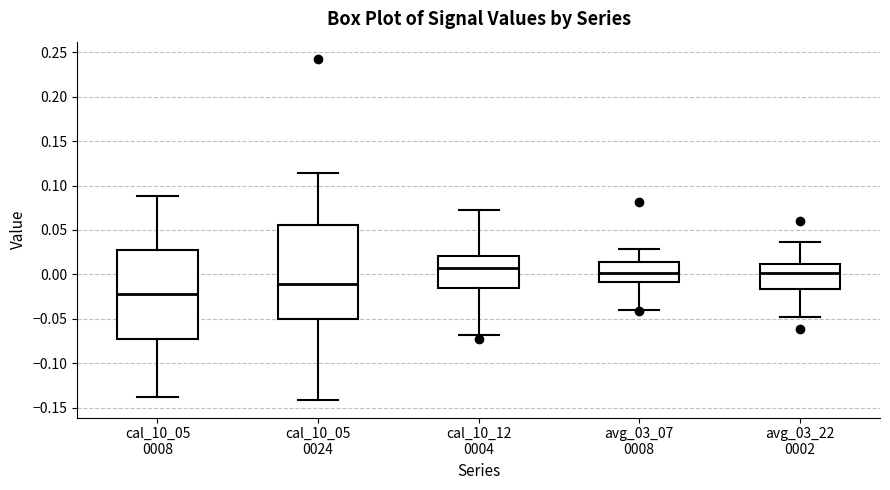

Where does the median line of the box for avg_03_22 0002 sit on the y-axis? The values are not printed on the chart, so give them approximately, as read against the axis.

0.000